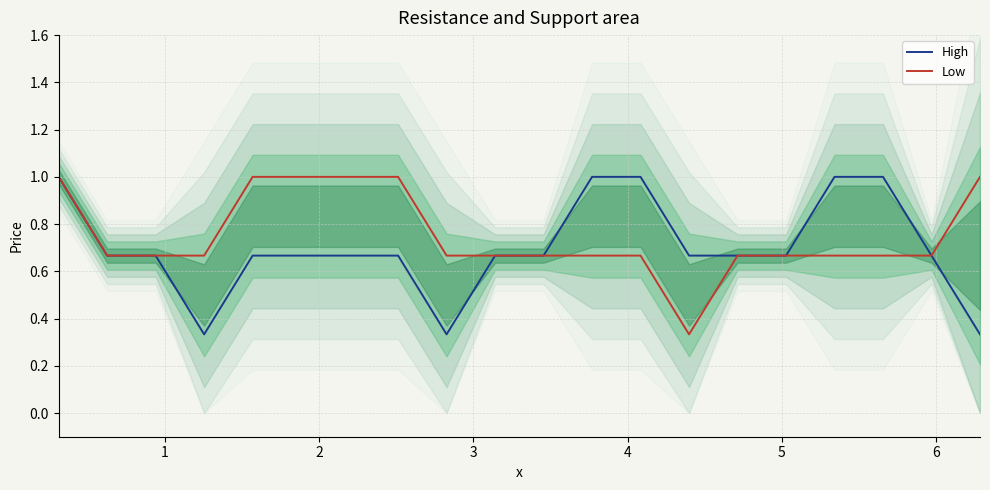

What is the highest value of the High series?

1.0